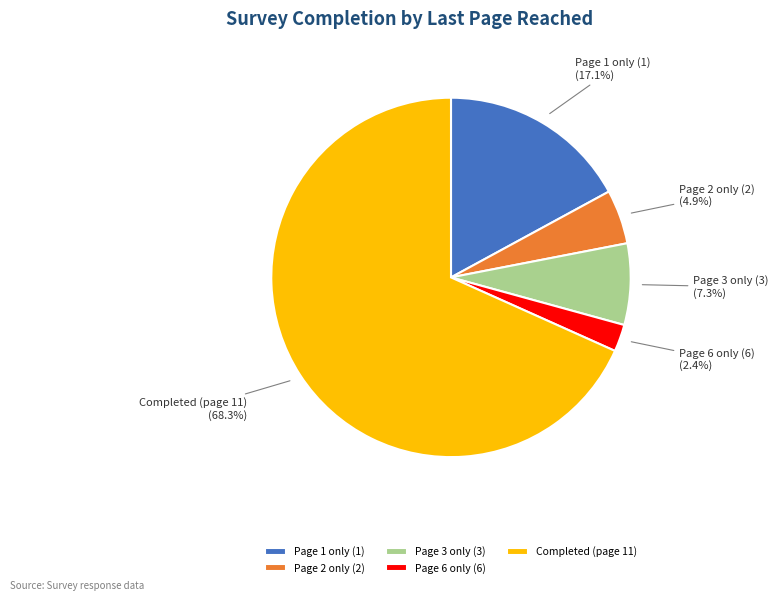

What percentage do Page 3 only (3) and Page 2 only (2) together represent?

12.2%